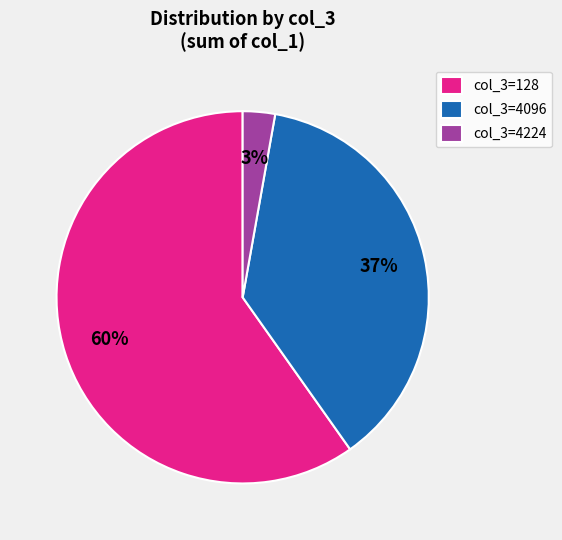

What percentage is the col_3=4096 slice, to the nearest percent?

37%